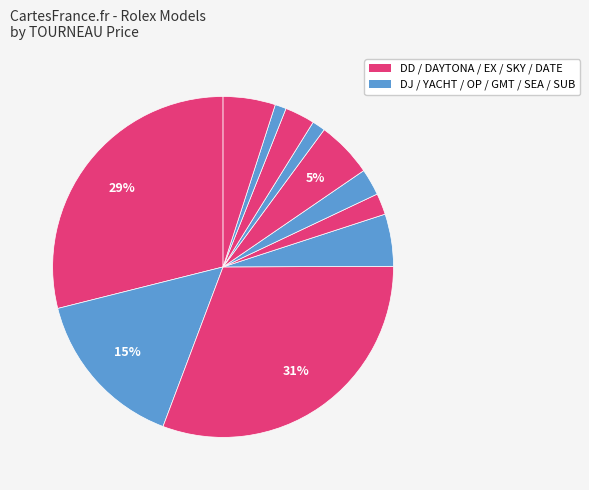

Which slice is the largest?

DD